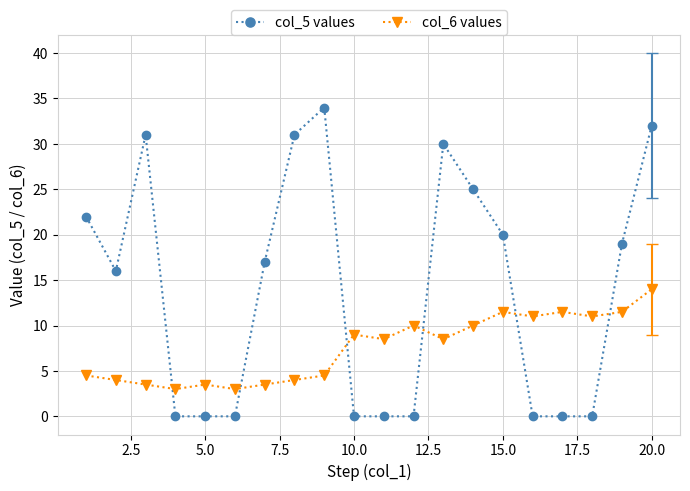

Rank the series by their maximum value, from lowest to highest.

col_6 values, col_5 values